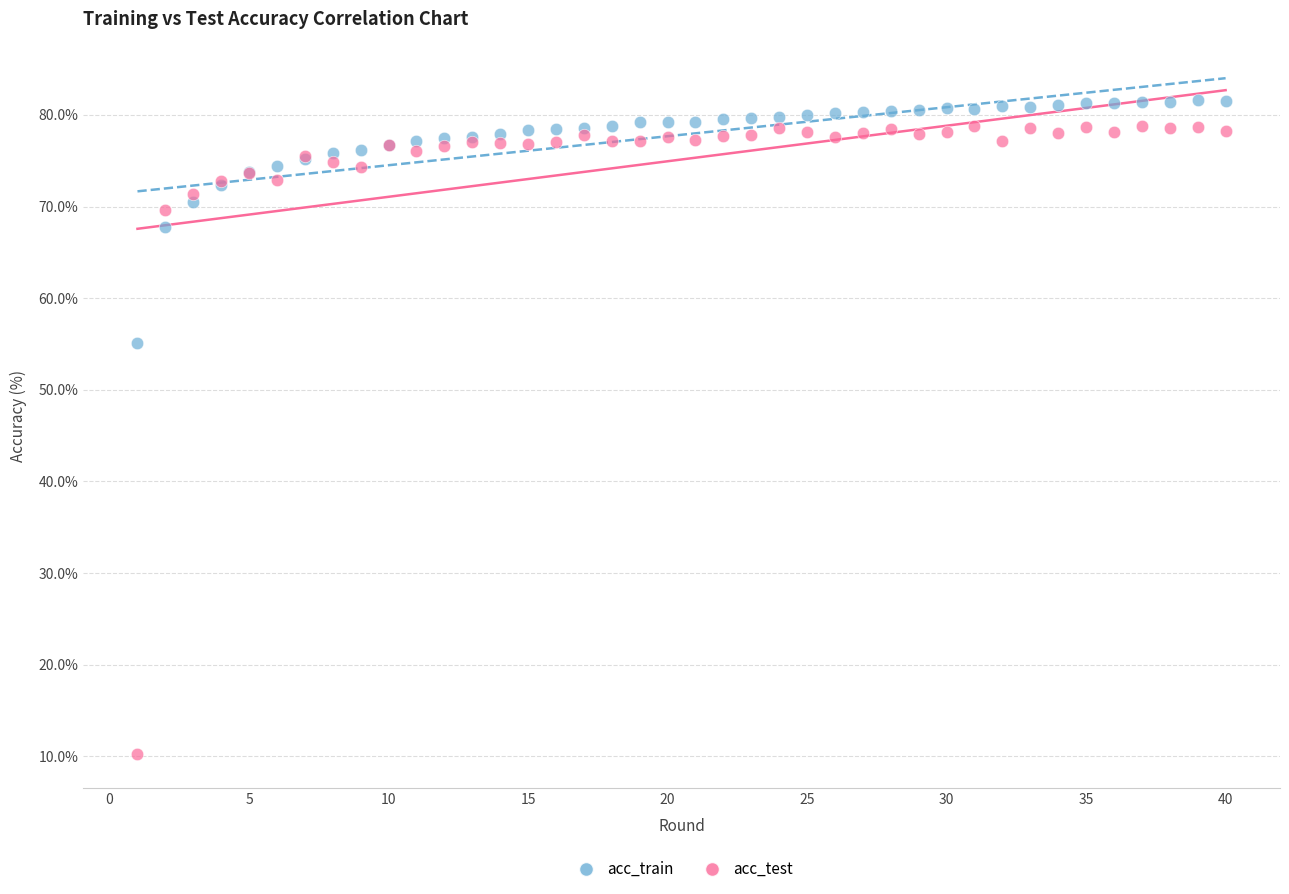

Which series contains the lowest Y value?

acc_test